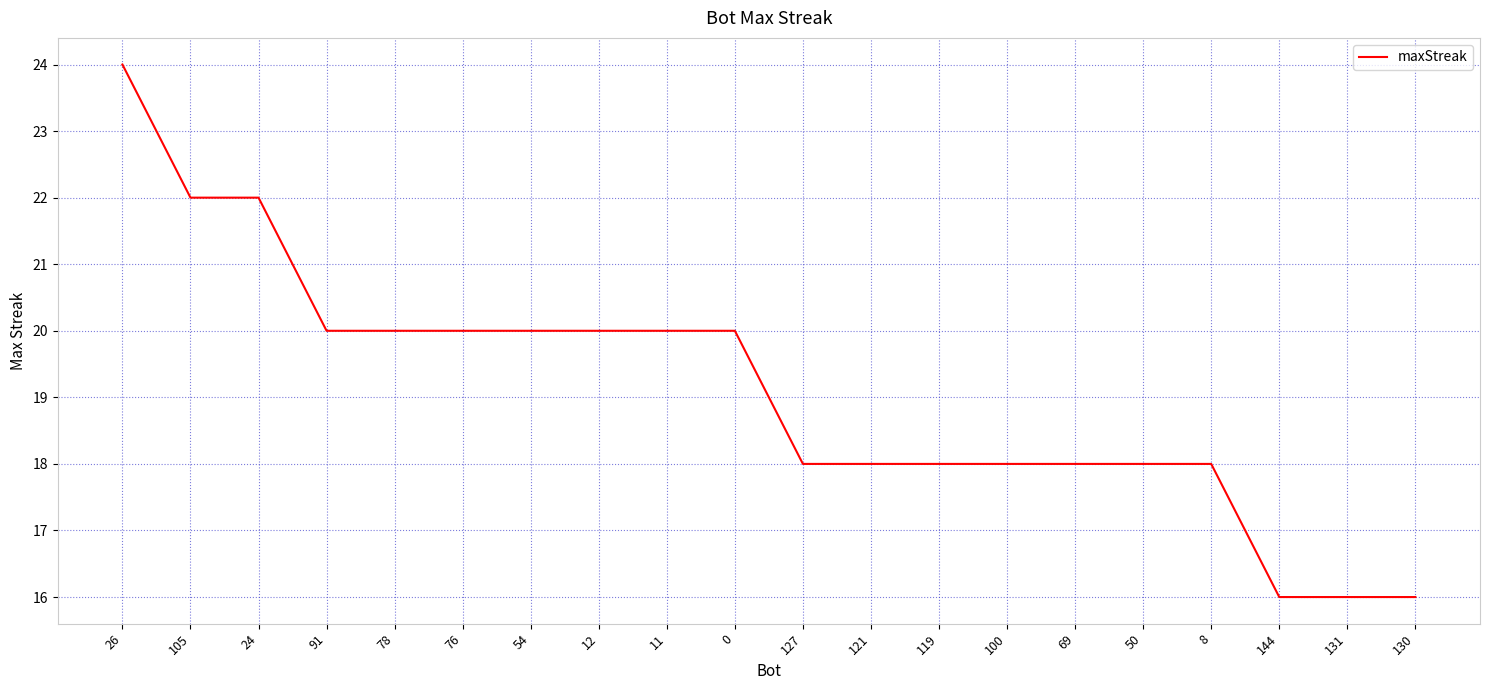

The chart shows a value of 39 at 26. True or false?

False